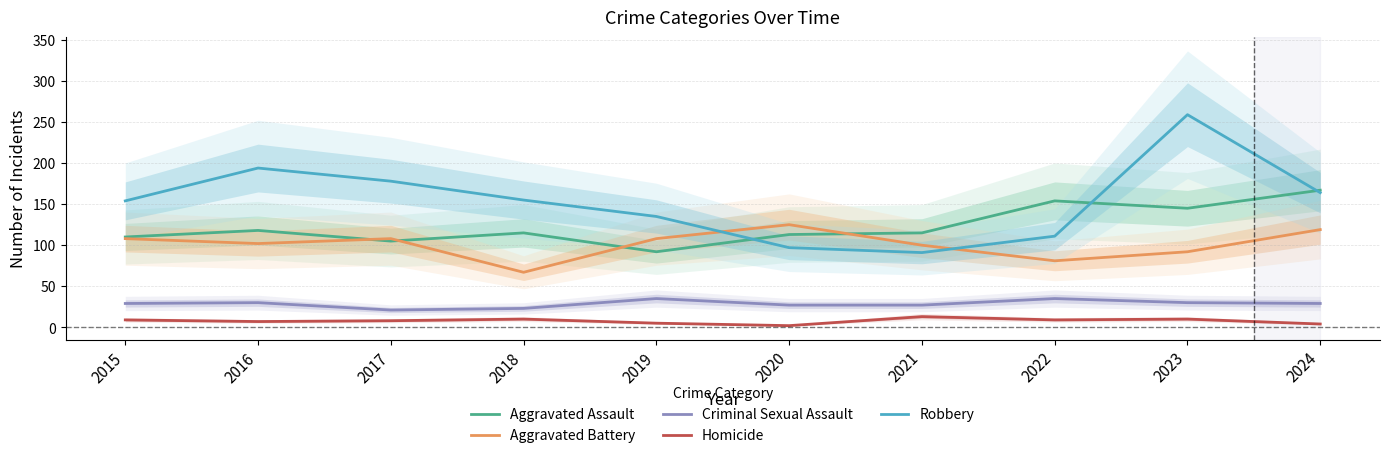

How many values in the Robbery series exceed 155?

4